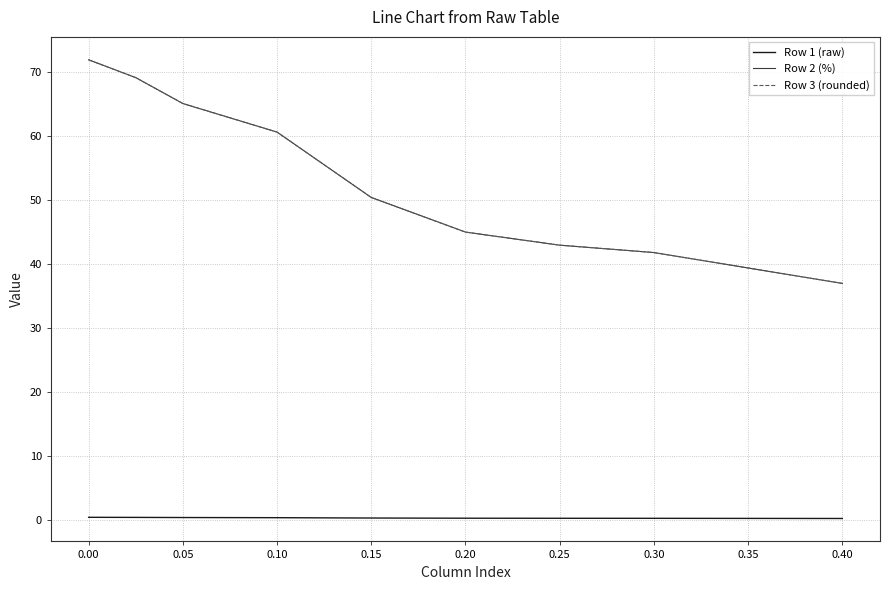

Which series has the widest spread of values?

Row 3 (rounded)